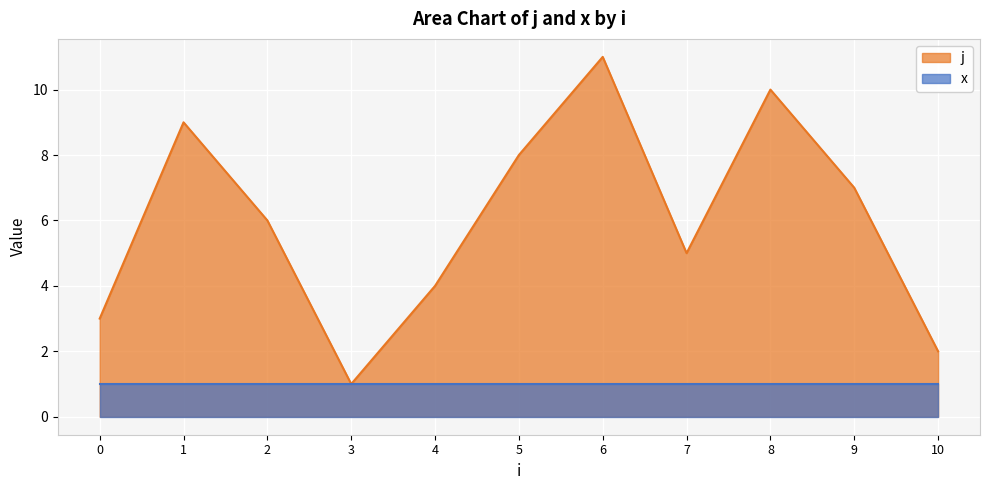

Reading right to left, transcribe all the data shown in this chart.

10=2	9=7	8=10	7=5	6=11	5=8	4=4	3=1	2=6	1=9	0=3